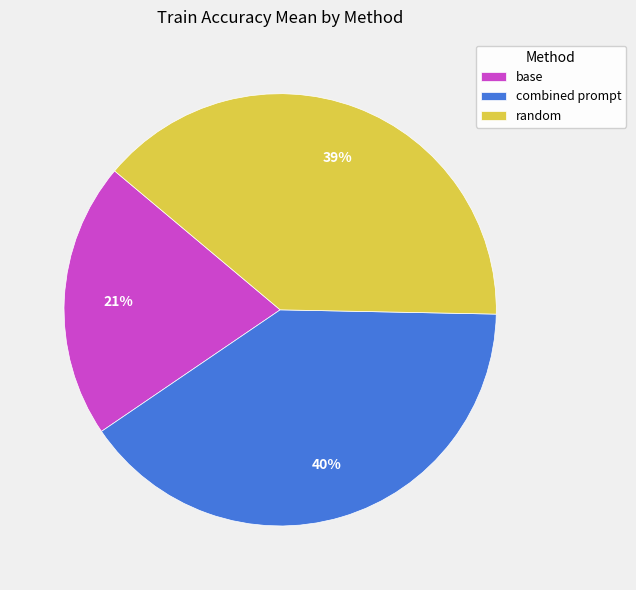

Rank the categories by value from lowest to highest.

base, random, combined prompt